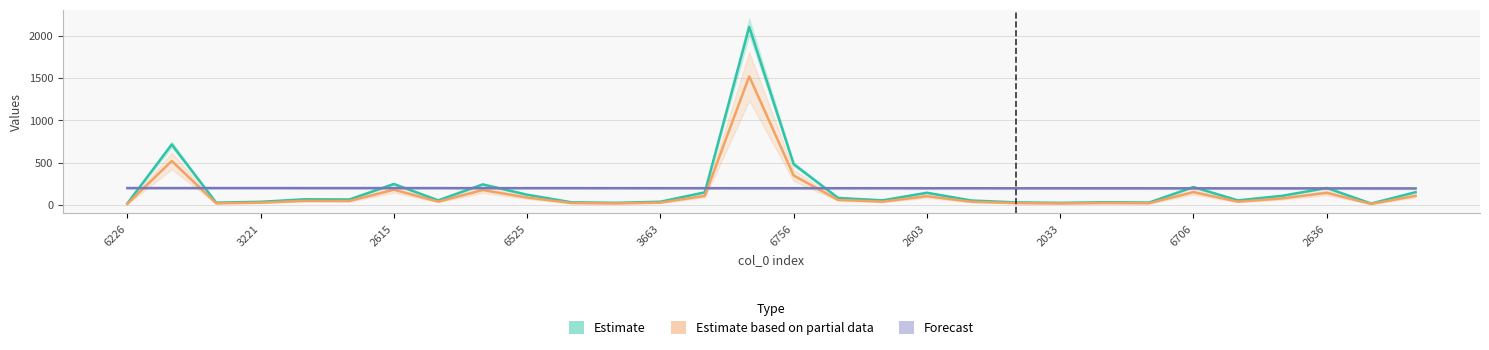

The value of Estimate at 17 is 54.4. True or false?

True